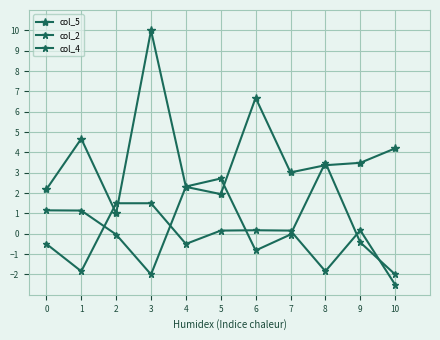

Does the chart have visible grid lines?

Yes